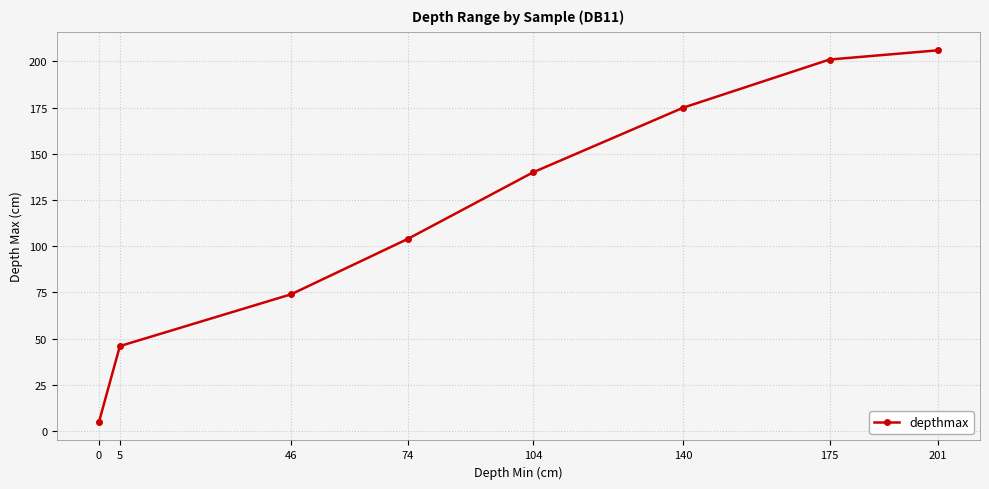

How many distinct data groups are displayed?

1